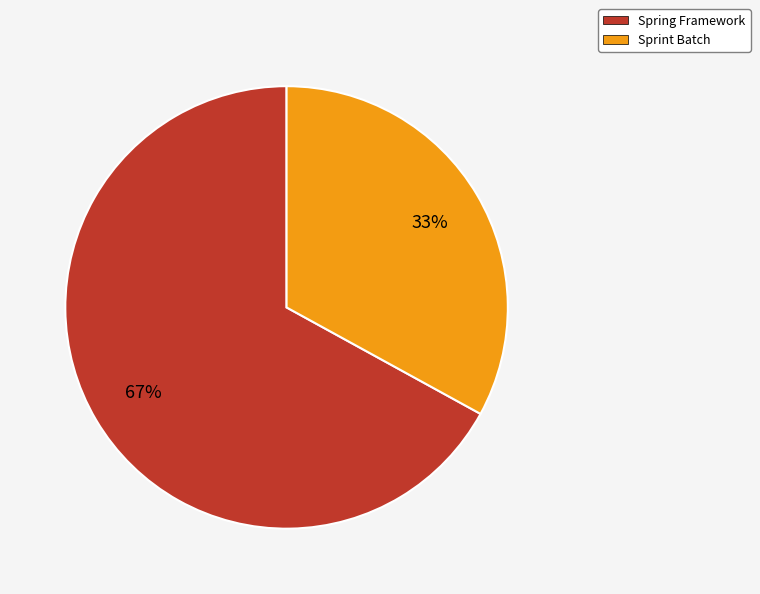

The Sprint Batch slice represents 33% of the pie. True or false?

True